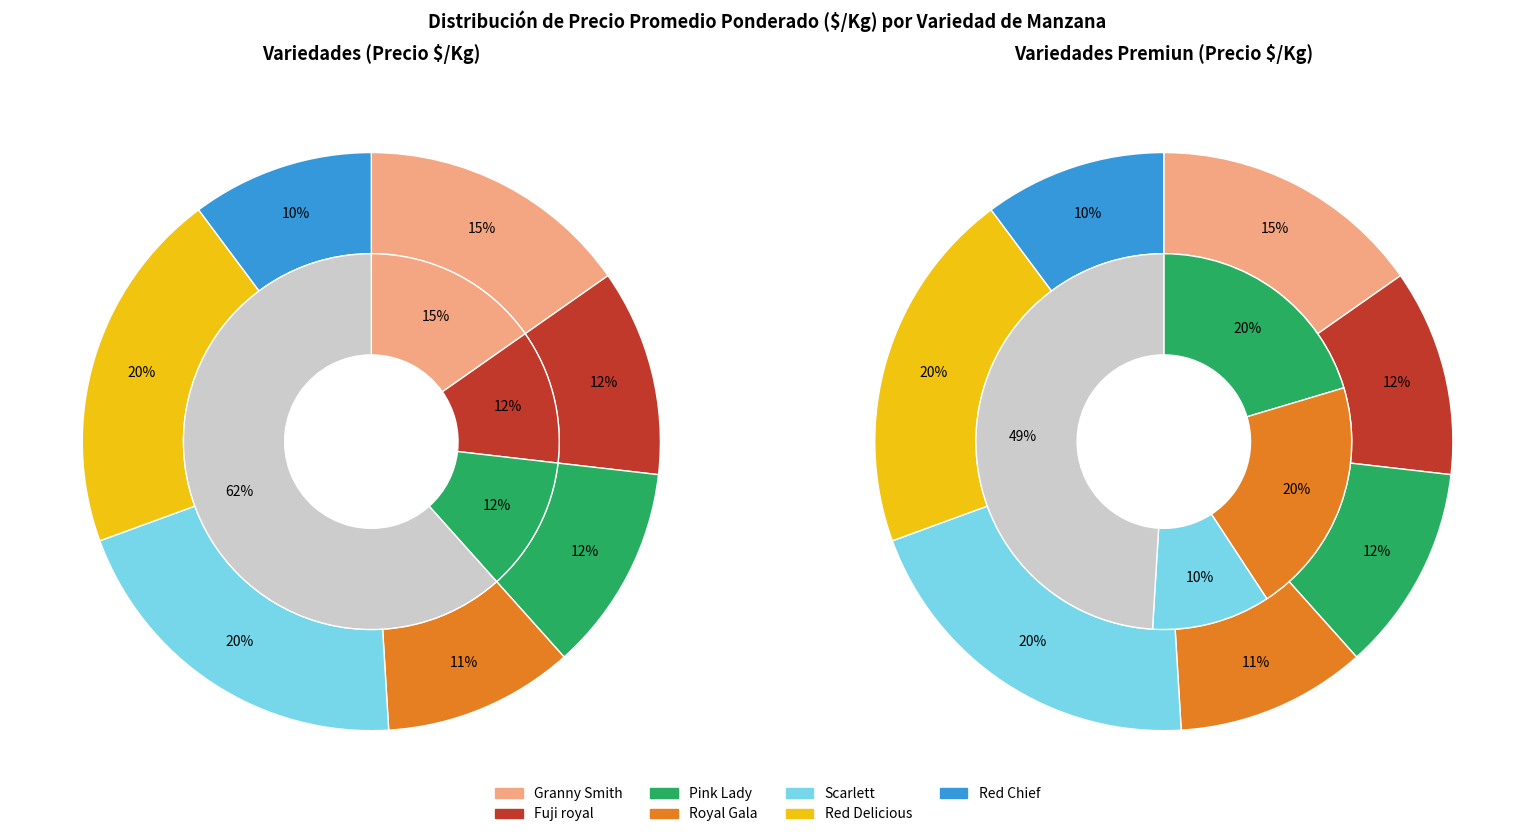

Which category has the biggest portion of the pie?

Scarlett